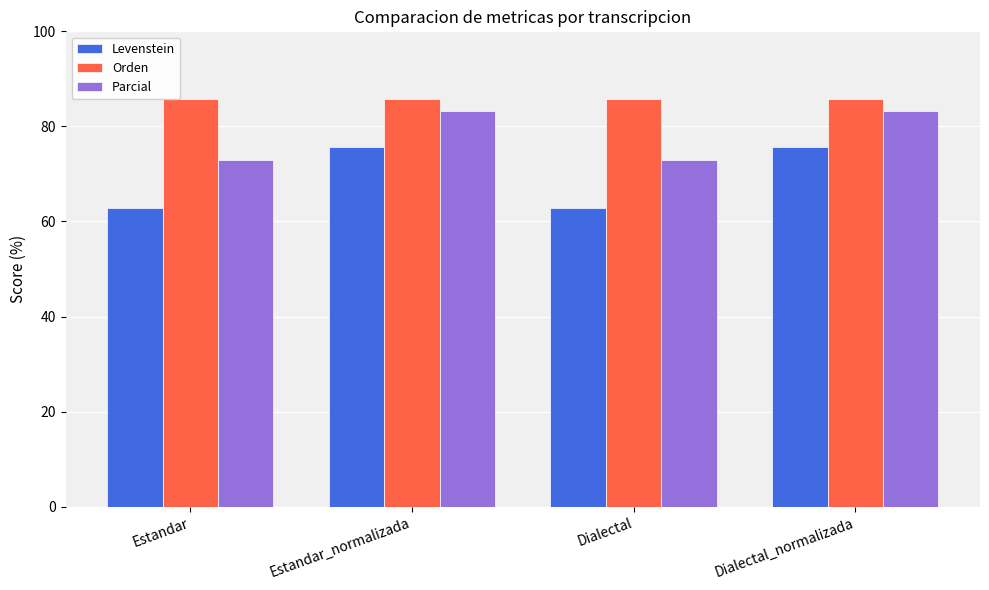

Rank the series by their average value, from lowest to highest.

Levenstein, Parcial, Orden